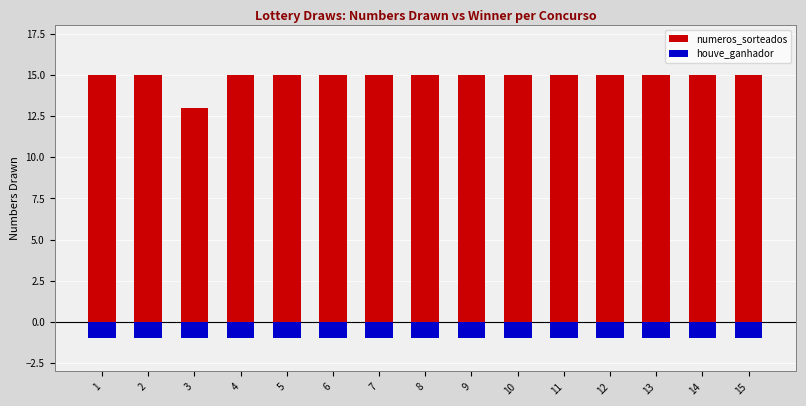

What is the maximum value for houve_ganhador?

-1